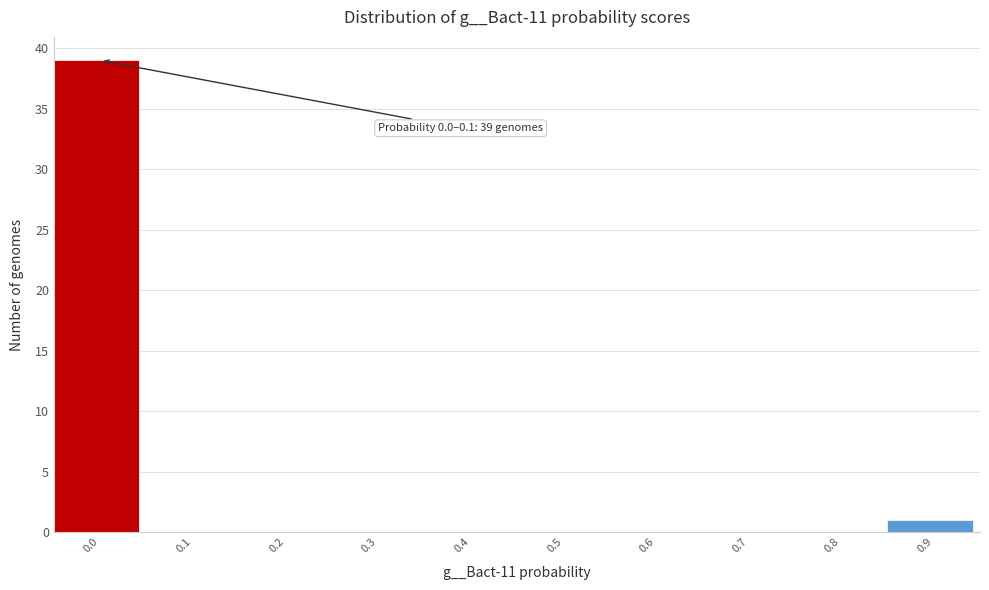

Reading left to right, list all the values displayed in this chart.

0.0=39	0.1=0	0.2=0	0.3=0	0.4=0	0.5=0	0.6=0	0.7=0	0.8=0	0.9=1